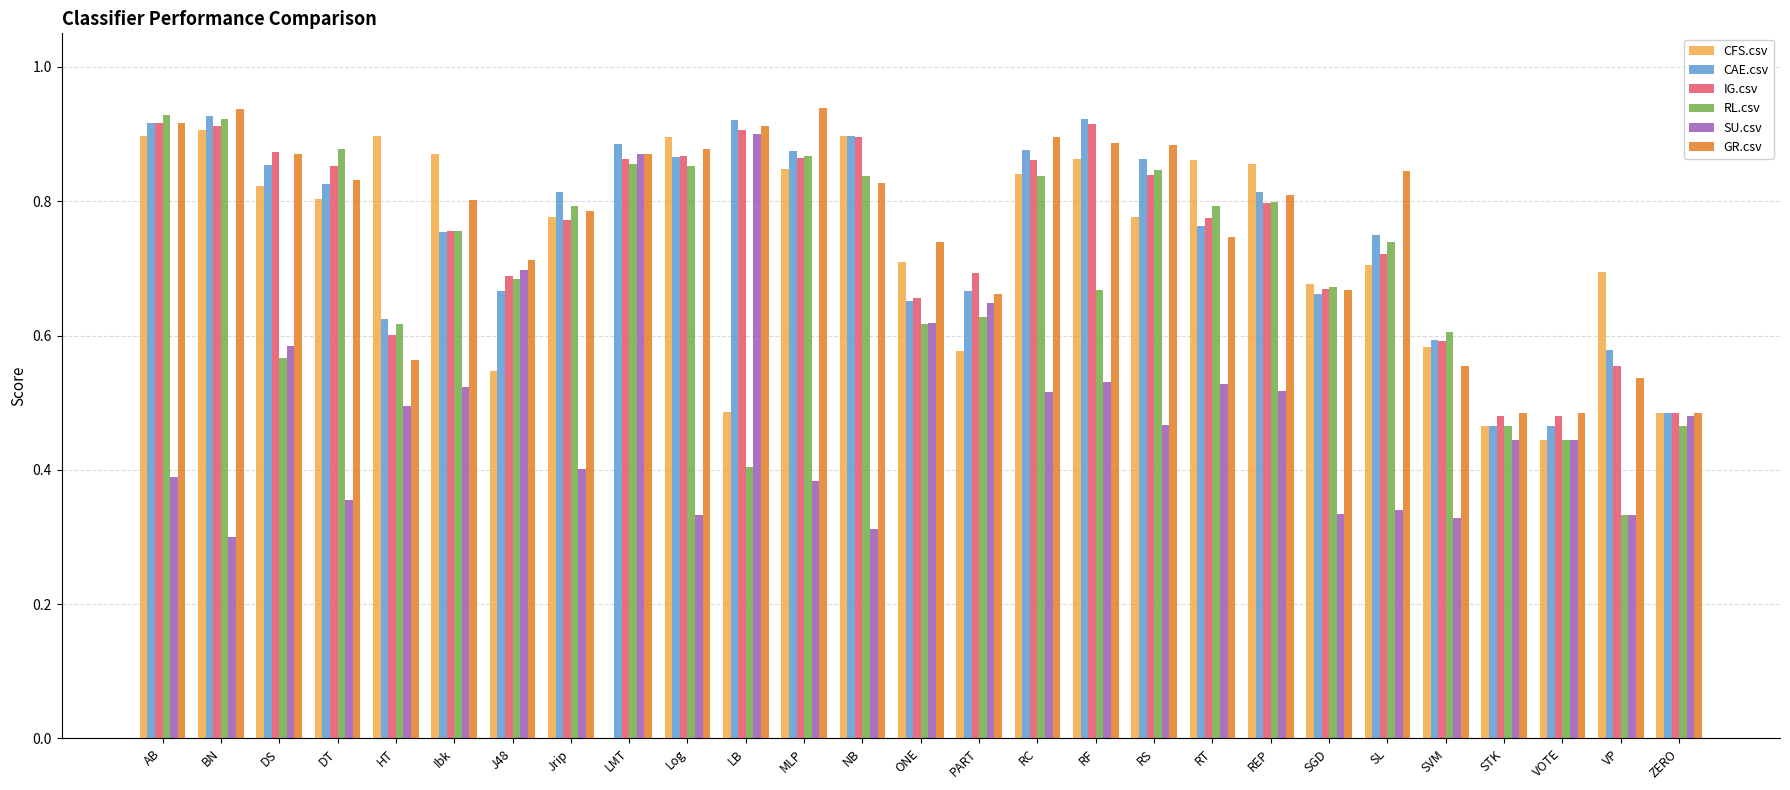

What is the sum of the CAE.csv values at VOTE and LMT?

1.4